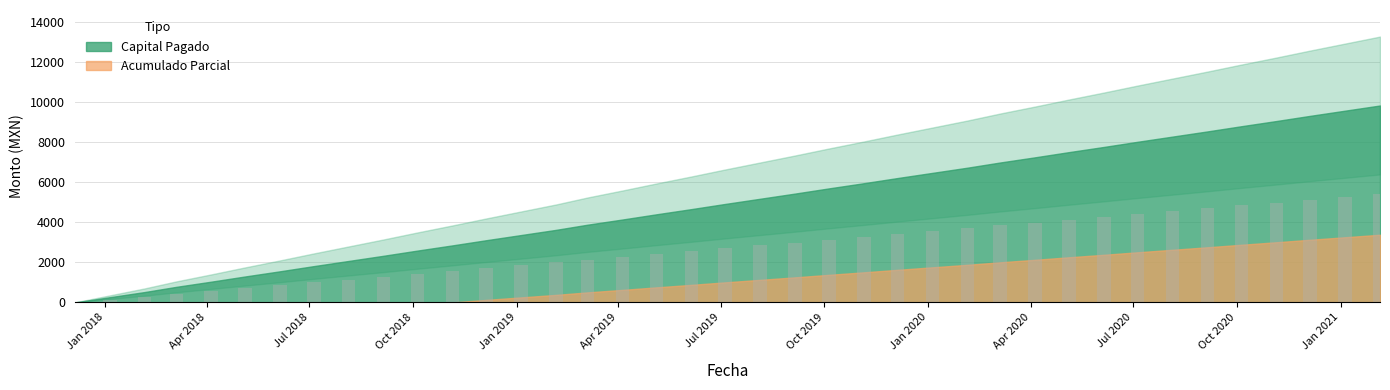

Which series changed the most between 2019-01-05 and 2019-06-05?

Capital Pagado